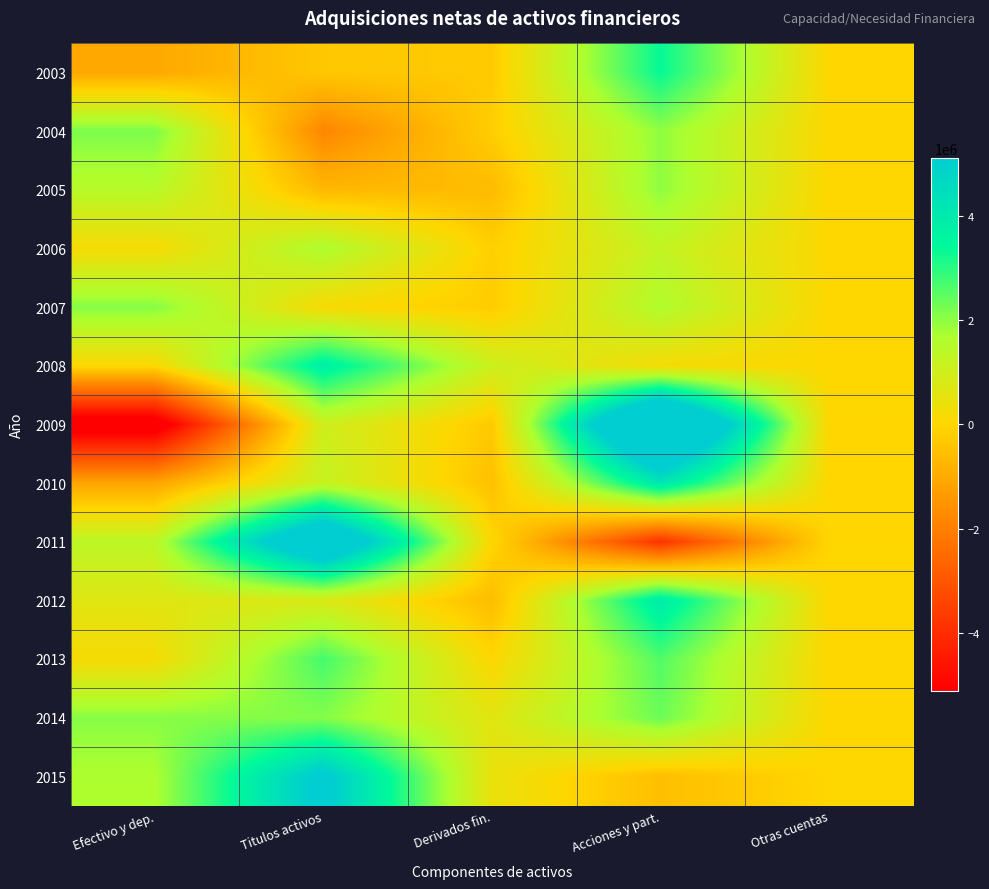

Reading left to right, what are all the values shown in this chart?

2003: Efectivo y dep.=-1048974	Titulos activos=-341086	Derivados fin.=-275023	Acciones y part.=3353708	Otras cuentas=-5641
2004: Efectivo y dep.=2184178	Titulos activos=-1816763	Derivados fin.=-190068	Acciones y part.=1987995	Otras cuentas=20272
2005: Efectivo y dep.=1478567	Titulos activos=-686395	Derivados fin.=-619592	Acciones y part.=1996797	Otras cuentas=0
2006: Efectivo y dep.=157825	Titulos activos=1667540	Derivados fin.=-162551	Acciones y part.=1245004	Otras cuentas=0
2007: Efectivo y dep.=2082385	Titulos activos=131709	Derivados fin.=-232845	Acciones y part.=1616635	Otras cuentas=0
2008: Efectivo y dep.=62723	Titulos activos=3794816	Derivados fin.=1079787	Acciones y part.=191479	Otras cuentas=0
2009: Efectivo y dep.=-5792790	Titulos activos=1017072	Derivados fin.=-305346	Acciones y part.=8712586	Otras cuentas=0
2010: Efectivo y dep.=-1113247	Titulos activos=1190685	Derivados fin.=-501043	Acciones y part.=4127476	Otras cuentas=-2950
2011: Efectivo y dep.=1368655	Titulos activos=7106575	Derivados fin.=18795	Acciones y part.=-3846479	Otras cuentas=36
2012: Efectivo y dep.=650954	Titulos activos=785281	Derivados fin.=-594526	Acciones y part.=3951855	Otras cuentas=0
2013: Efectivo y dep.=166287	Titulos activos=2732012	Derivados fin.=14862	Acciones y part.=2603190	Otras cuentas=0
2014: Efectivo y dep.=2068187	Titulos activos=2099139	Derivados fin.=606173	Acciones y part.=2345772	Otras cuentas=0
2015: Efectivo y dep.=1669258	Titulos activos=5356772	Derivados fin.=437626	Acciones y part.=-539566	Otras cuentas=0